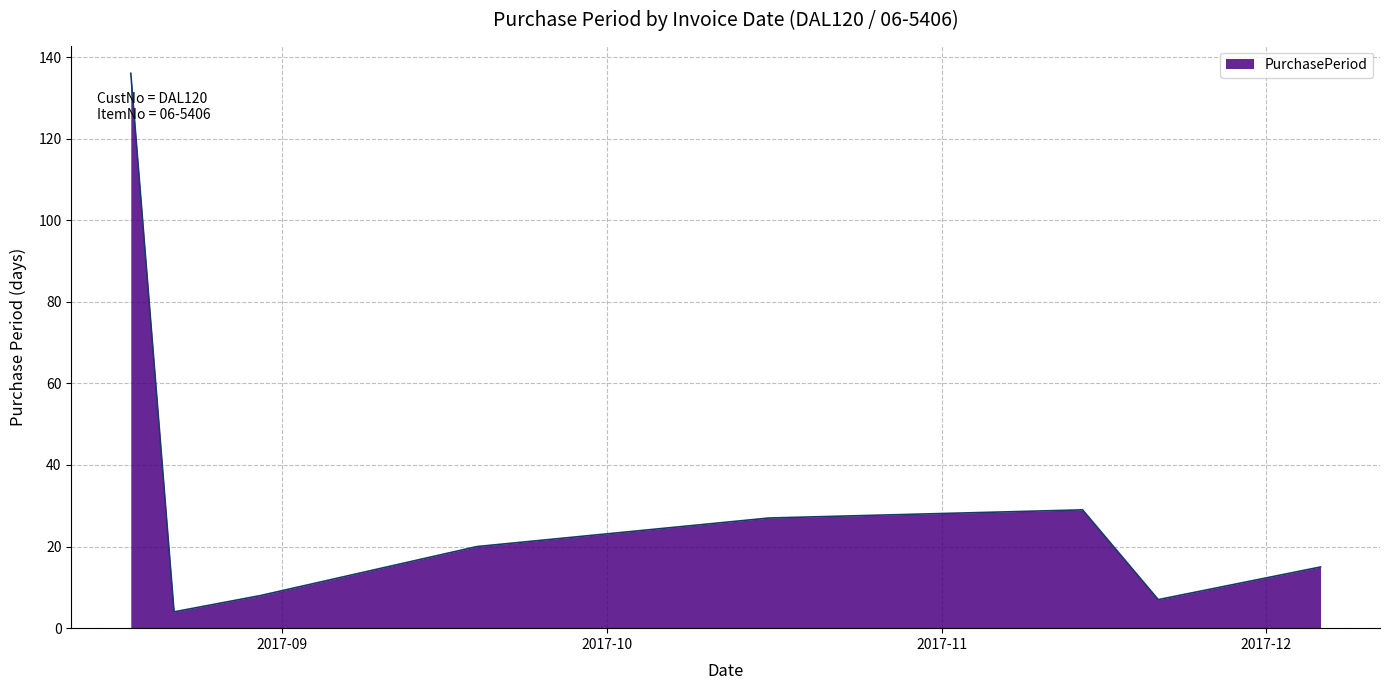

What is the average value?

31